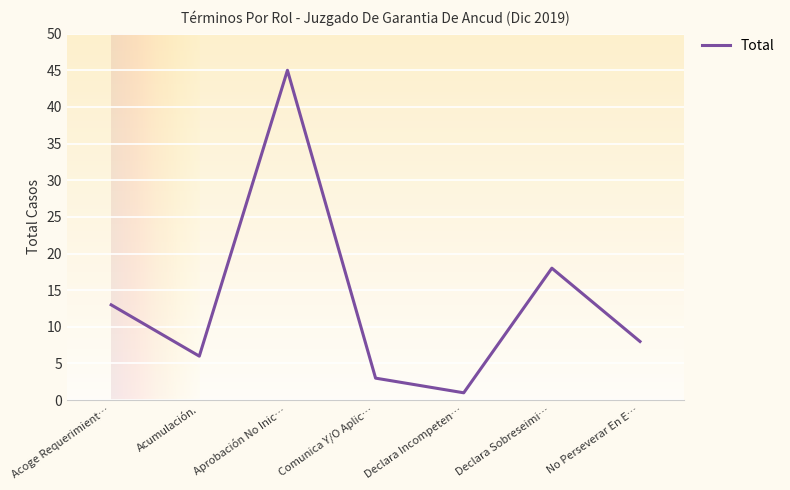

How many data points does each series have?

7